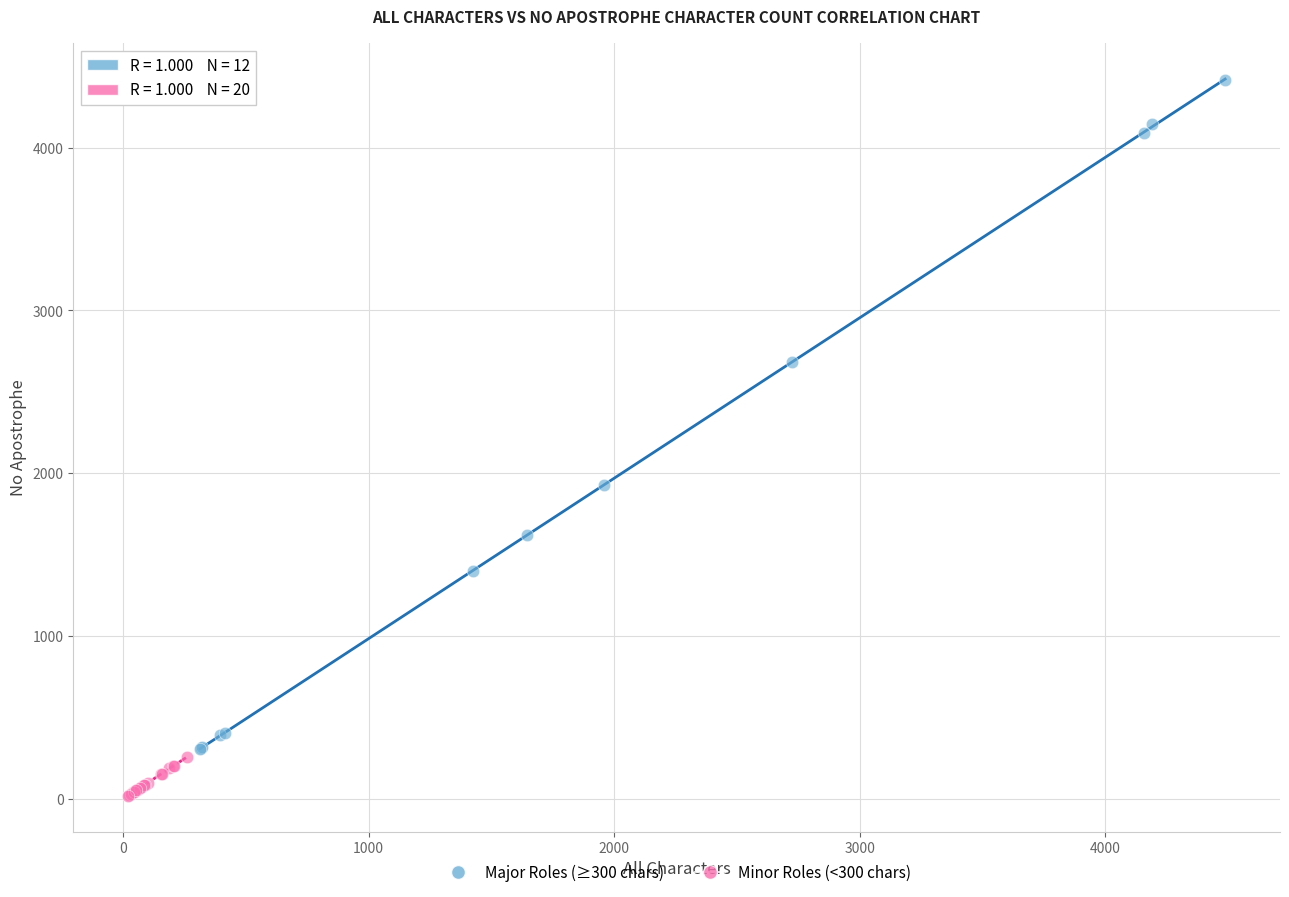

Which series reaches the minimum Y coordinate?

Minor Roles (<300 chars)